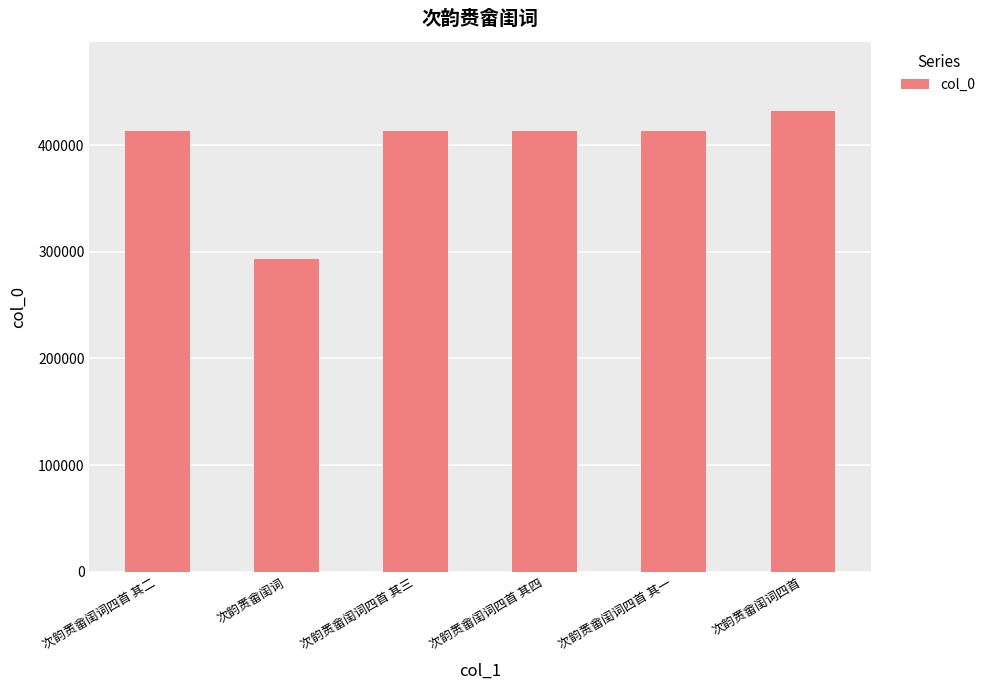

Is it true that the value at 次韵赉畲闺词四首 其三 is 412994?

True